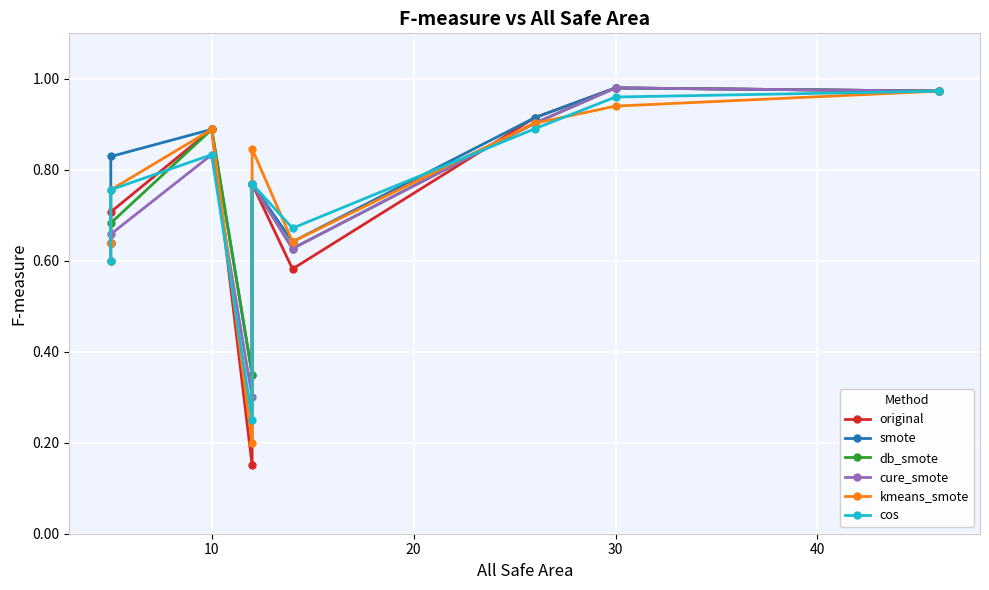

Which series has the largest total across all categories?

smote